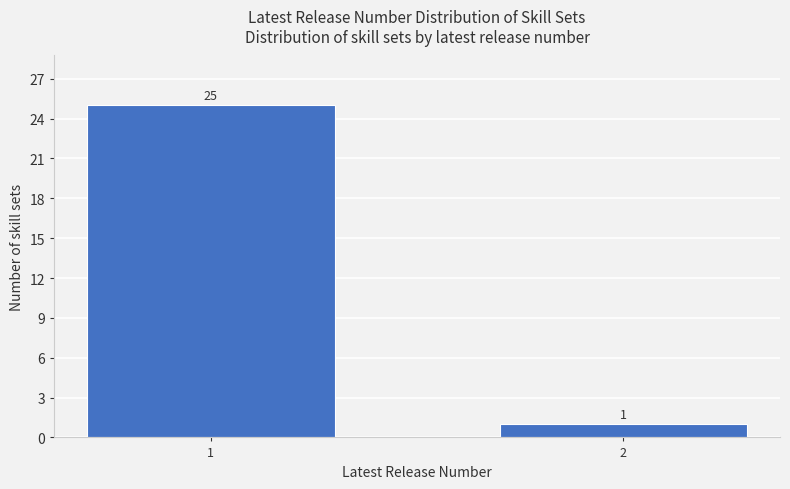

Reading left to right, extract all data points from this chart.

1=25	2=1